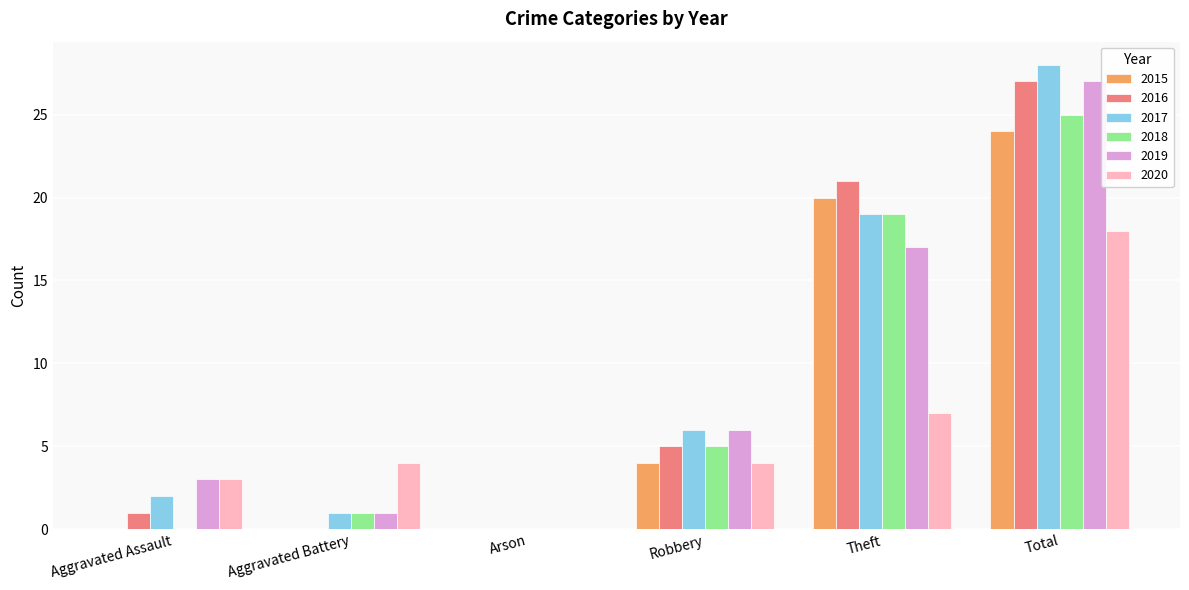

How many categories are shown in the chart?

6